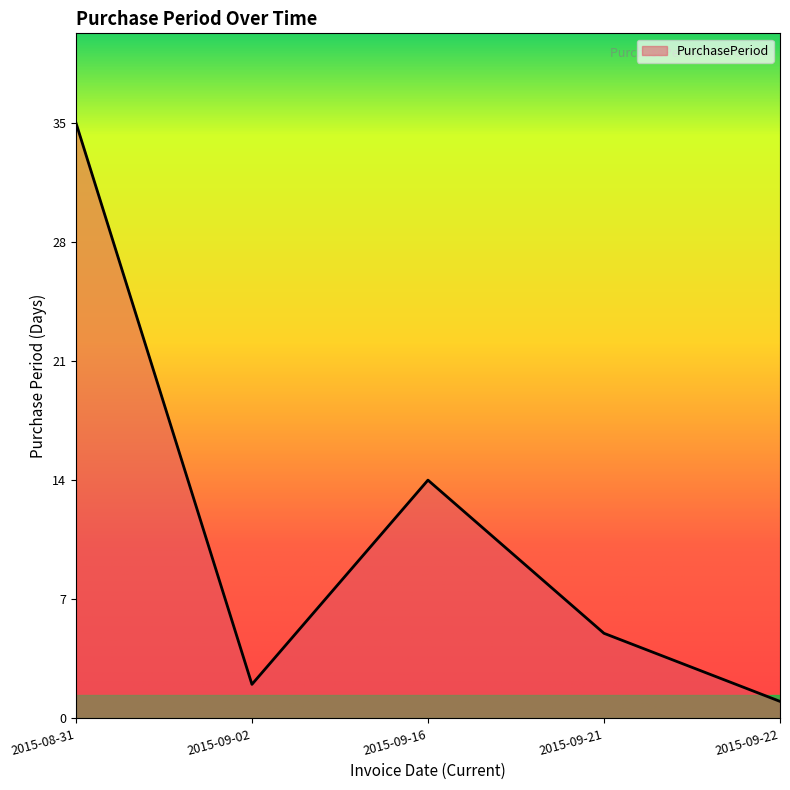

What is the average value?

11